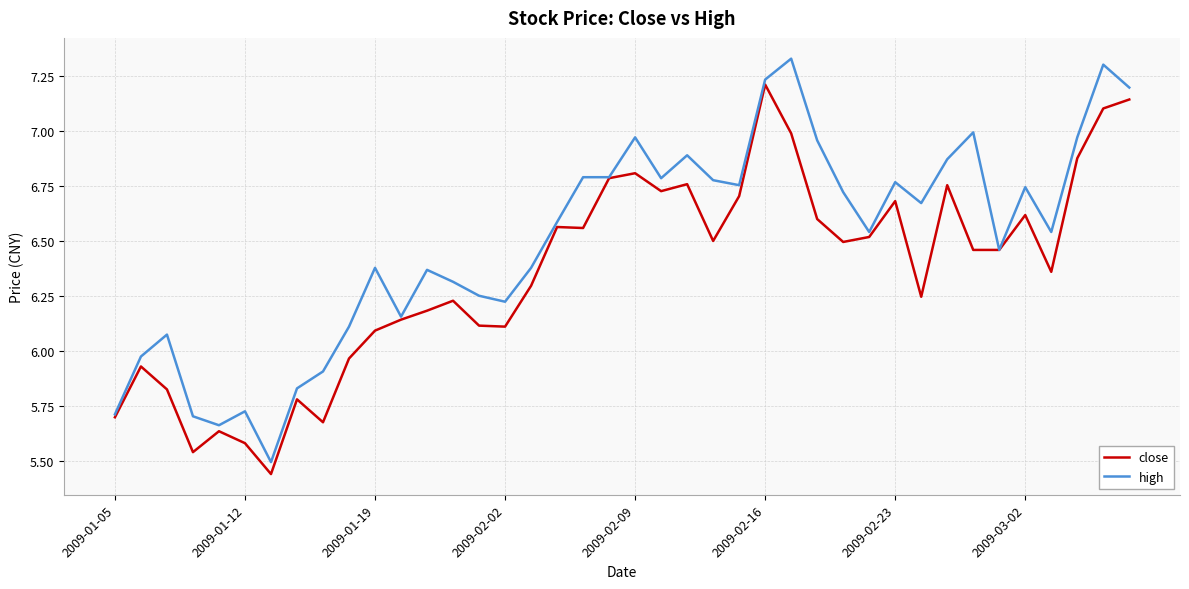

Rank the series by their maximum value, from highest to lowest.

high, close